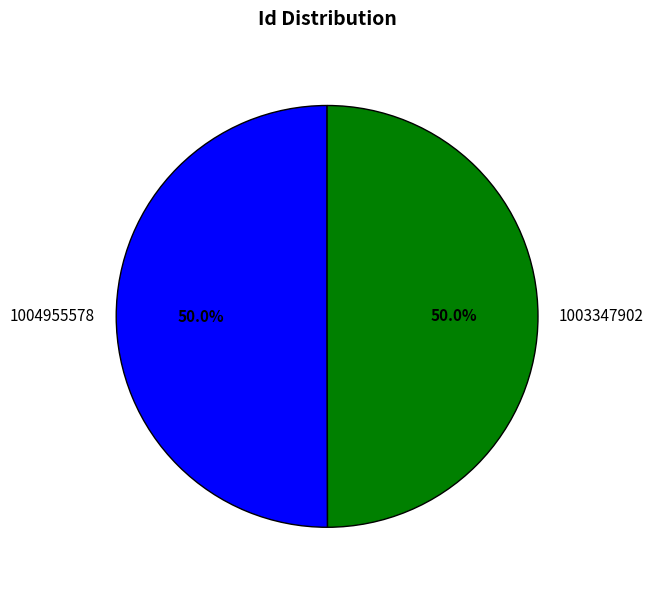

What percentage is NOT represented by 1003347902?

50.0%